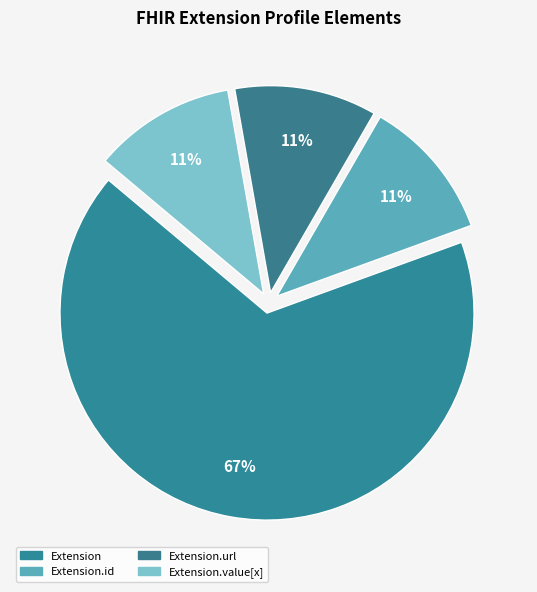

Does Extension.url represent more than half of the total?

No